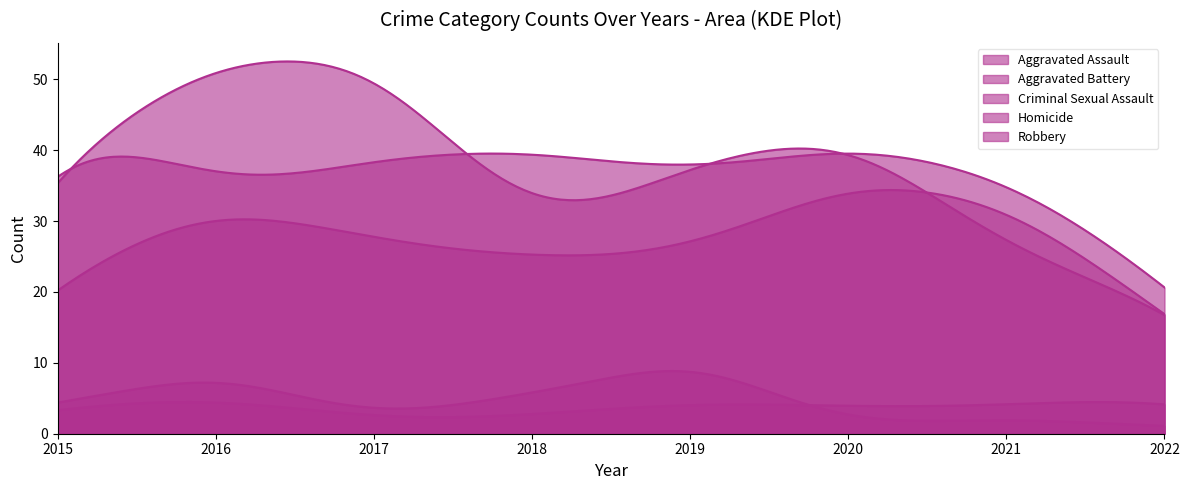

What are all the series names shown in the legend?

Aggravated Assault, Aggravated Battery, Criminal Sexual Assault, Homicide, Robbery